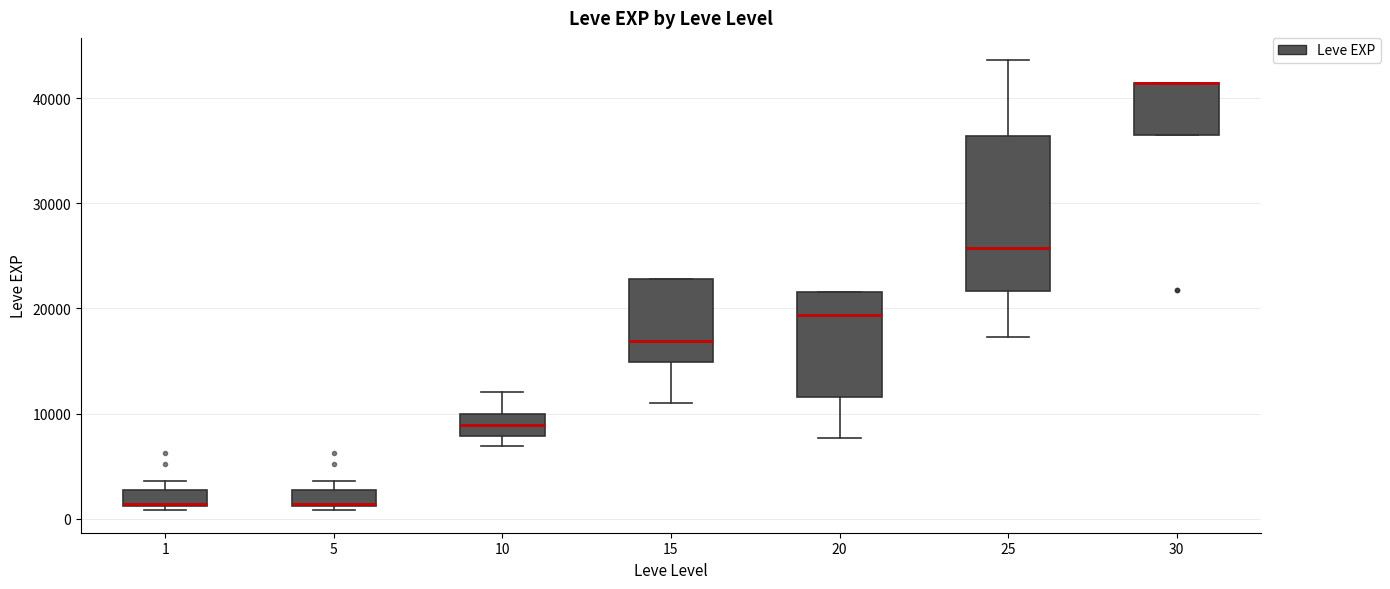

Reading left to right, read every box against the y-axis: the position of its median line, the range the box covers, and the ends of its whiskers. The values are not printed on the chart, so give them approximately, as read against the axis.

1: median 1000 (drawn on the box's lower edge), box 1000 to 3000, whiskers 1000 (just below the box's lower edge) to 4000
5: median 1000 (drawn on the box's lower edge), box 1000 to 3000, whiskers 1000 (just below the box's lower edge) to 4000
10: median 9000, box 8000 to 10000, whiskers 7000 to 12000
15: median 17000, box 15000 to 23000, whiskers 11000 to 23000
20: median 19000, box 12000 to 22000, whiskers 8000 to 22000
25: median 26000, box 22000 to 36000, whiskers 17000 to 44000
30: median 41000 (drawn on the box's upper edge), box 36000 to 41000, whiskers 36000 to 41000